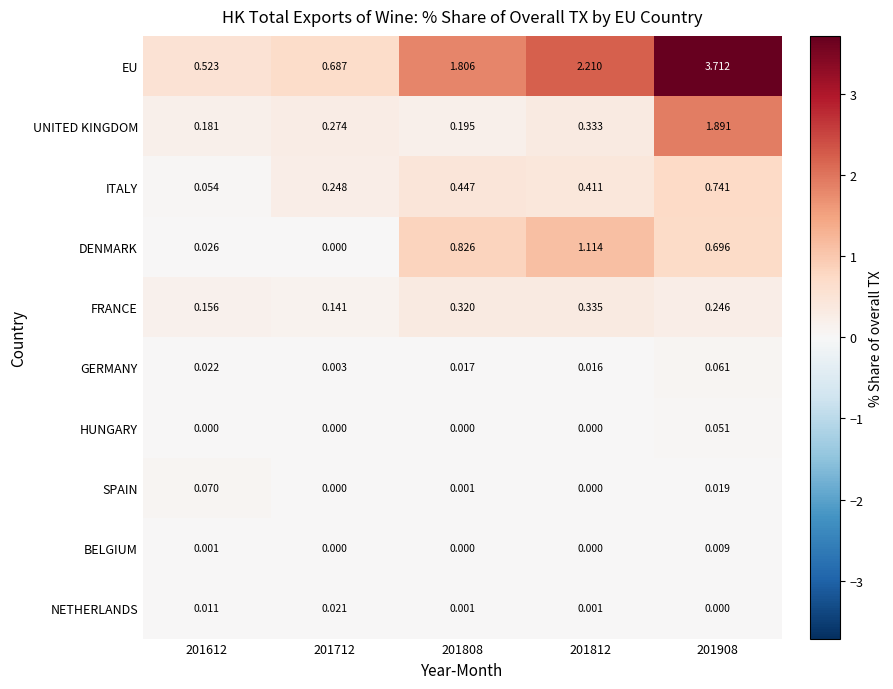

Which series changed the most between 201712 and 201908?

EU